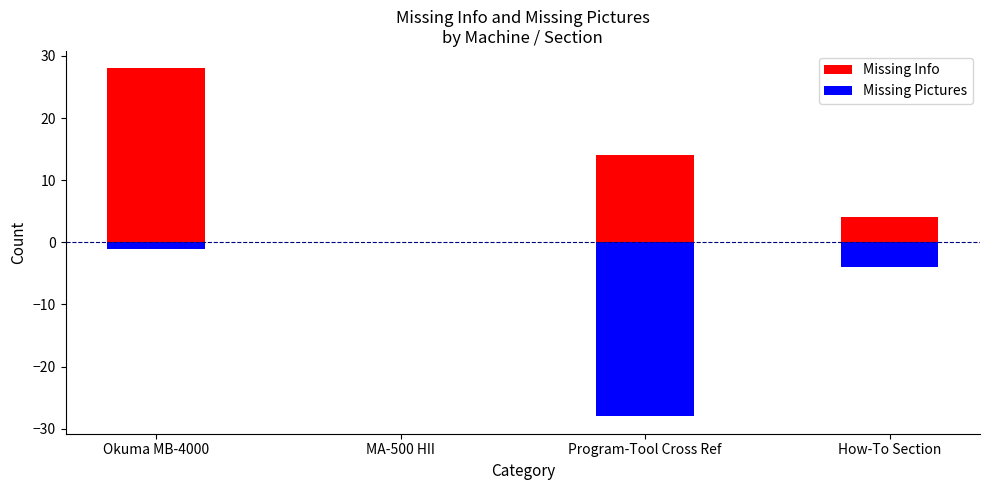

What is the difference between the maximum and second lowest values in the Missing Pictures series?

4